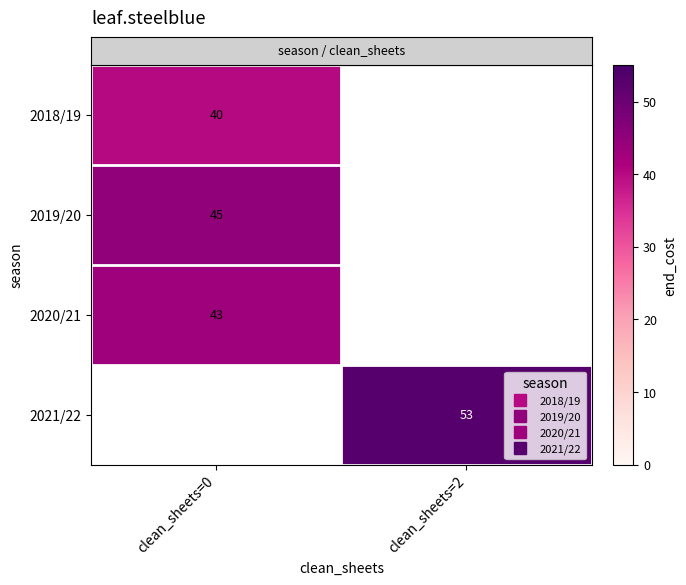

The row_0 series shows 40.0 at clean_sheets=0. True or false?

True